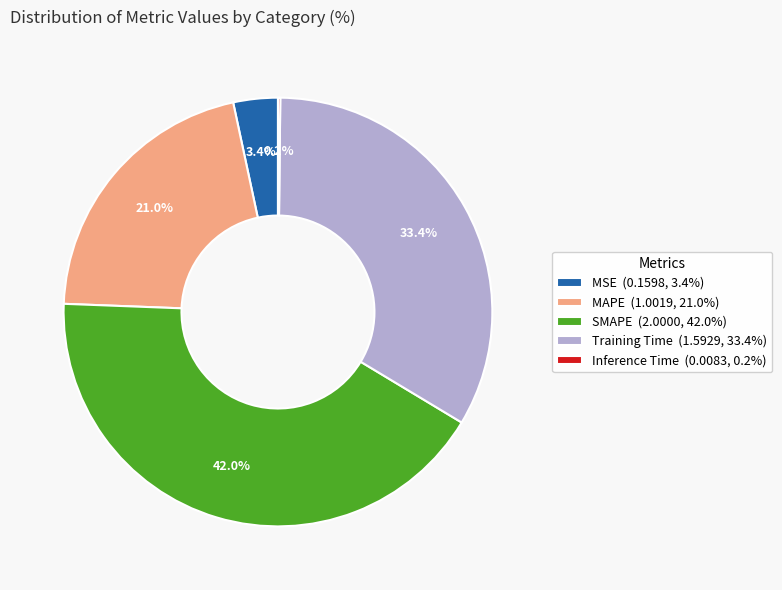

Is there any slice that represents more than half of the pie?

No